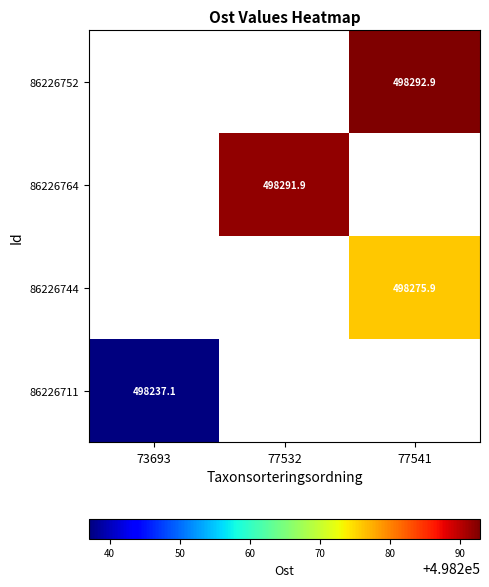

The value of 86226711 at 73693 is 498237.1. True or false?

True